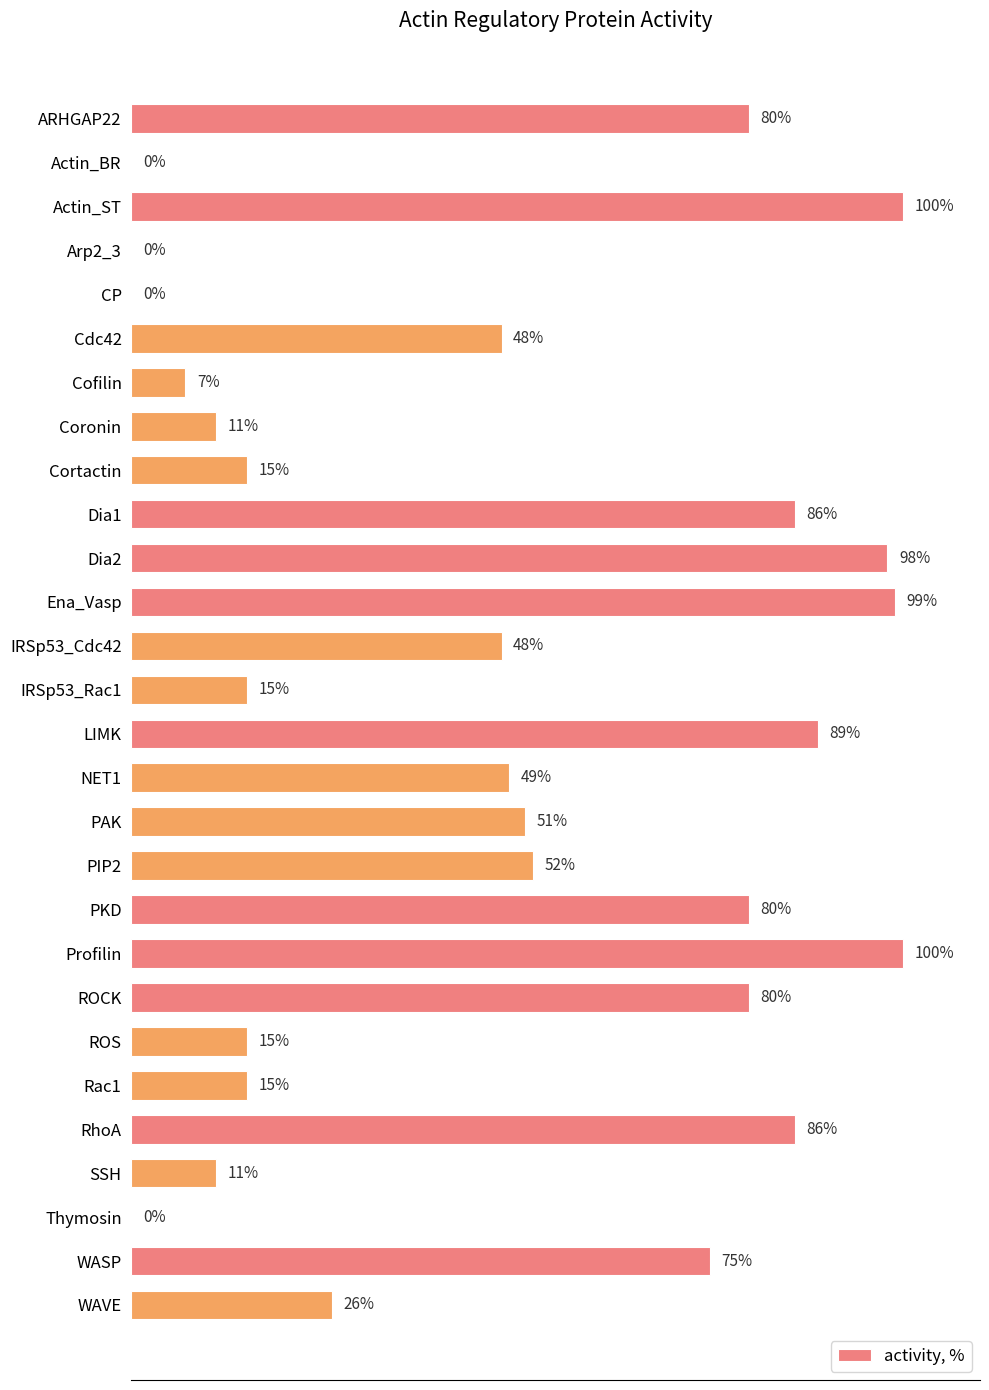

Between PKD and Actin_ST, which is larger?

Actin_ST